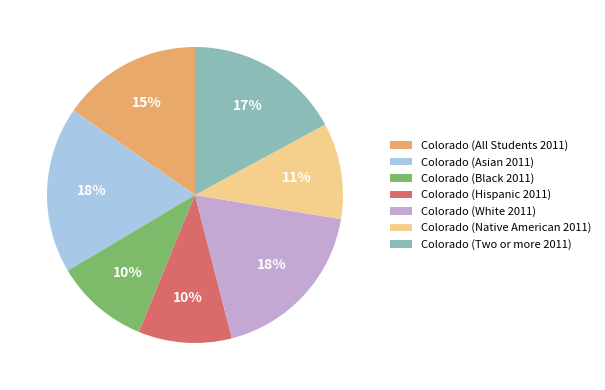

What percentage is the Colorado (White 2011) slice, to the nearest percent?

18%